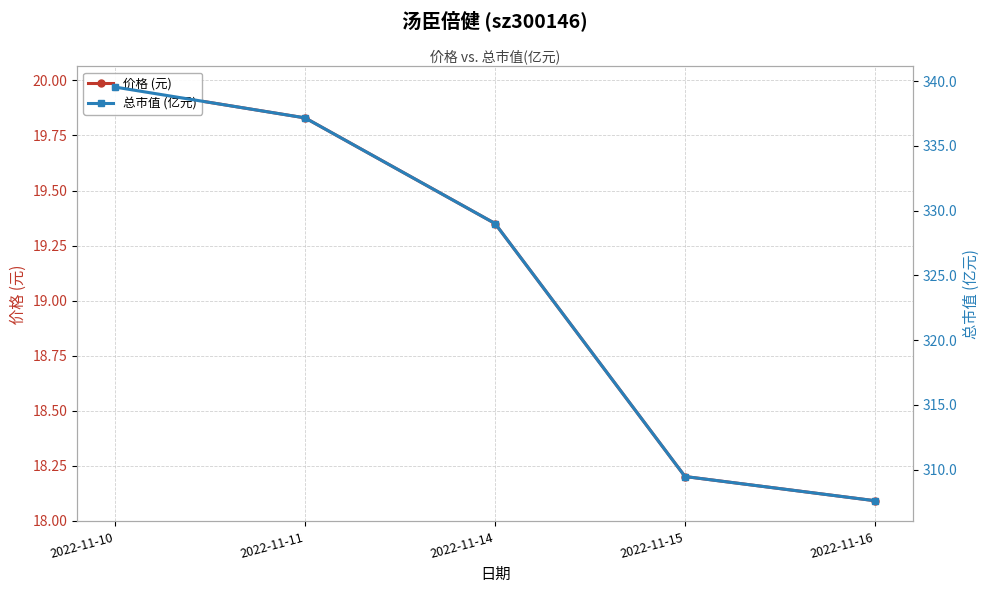

What is the lowest value of the 价格 (元) series?

18.1